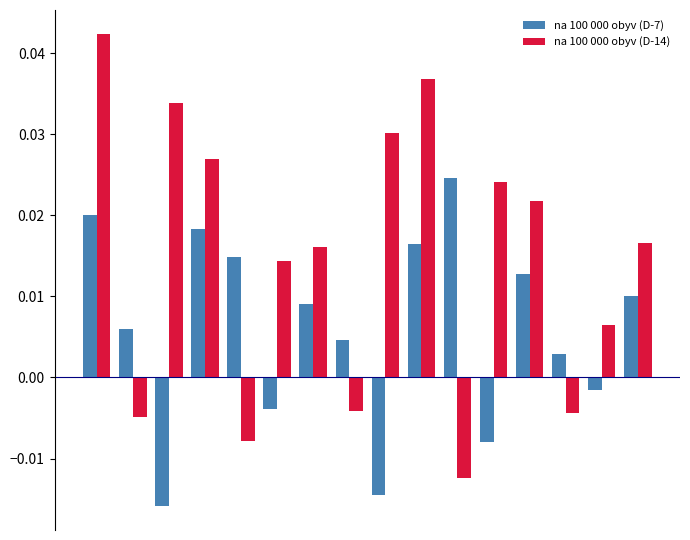

Are the bars grouped side by side (vs. stacked)?

Yes